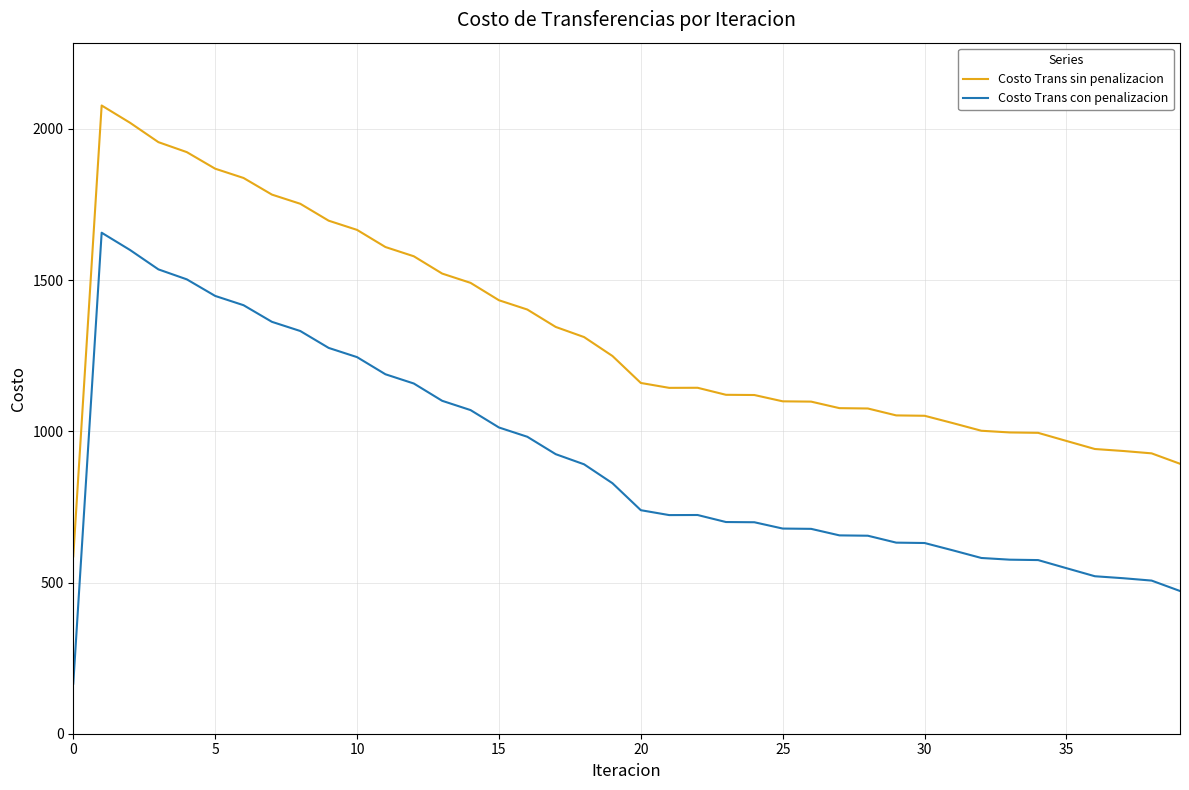

Which series has the largest total across all categories?

Costo Trans sin penalizacion